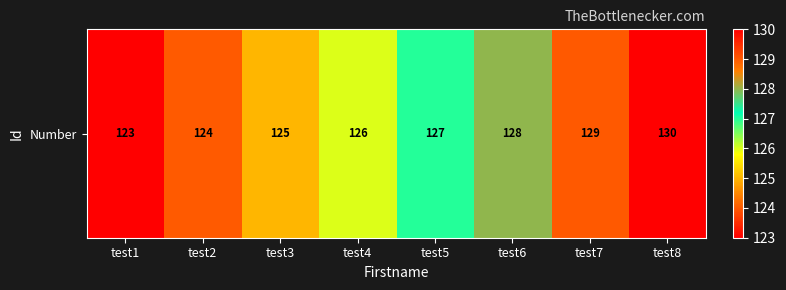

Which category has the lowest value across all series?

test1